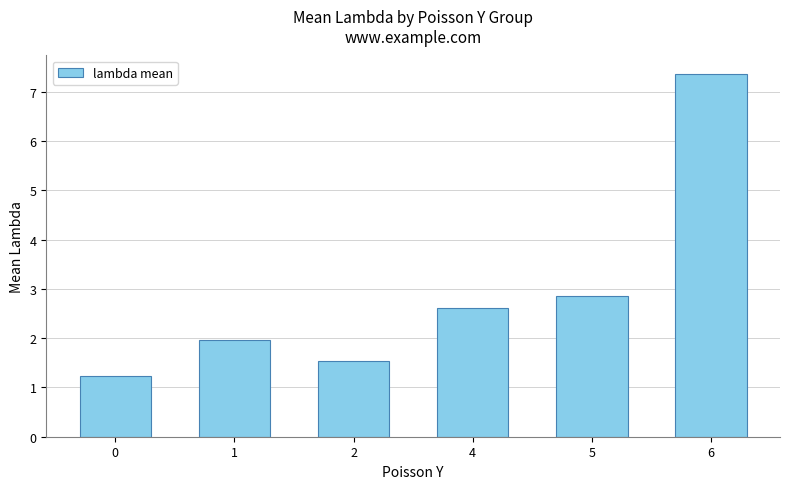

What is the minimum value shown in the chart?

1.2